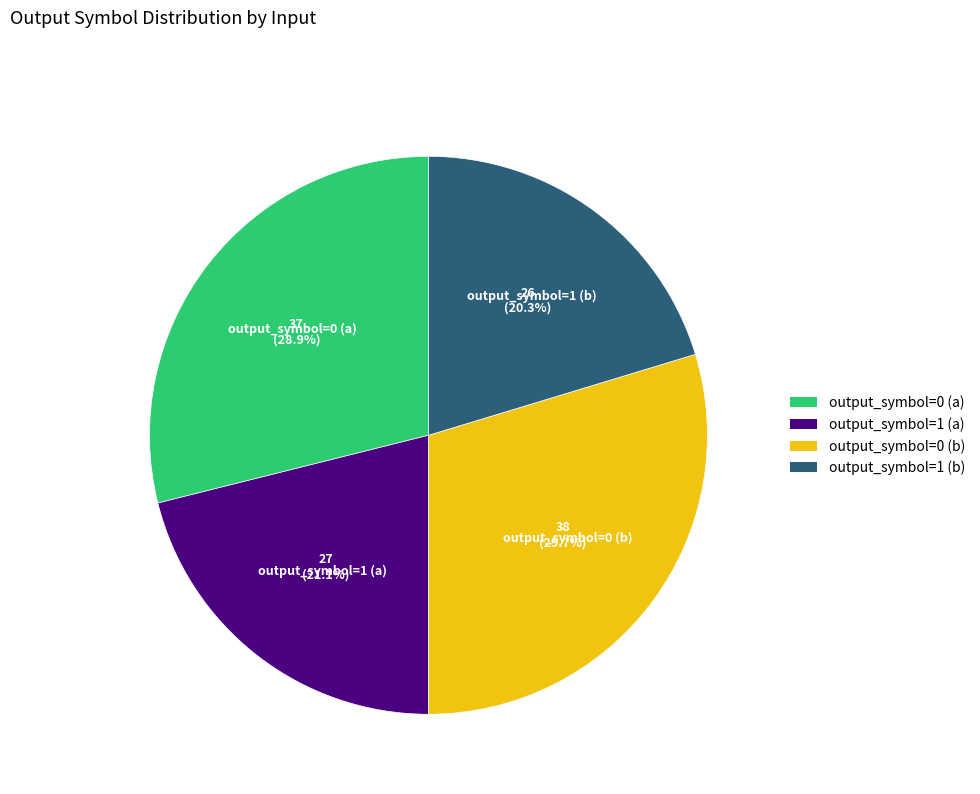

True or false: output_symbol=1 (b) accounts for 20% of the total.

True